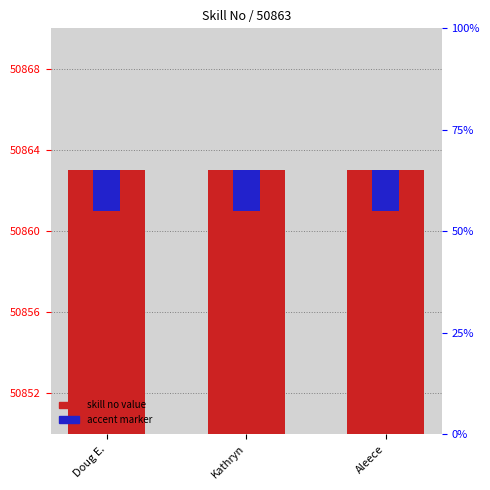

Read the skill no value at Kathryn.

50863